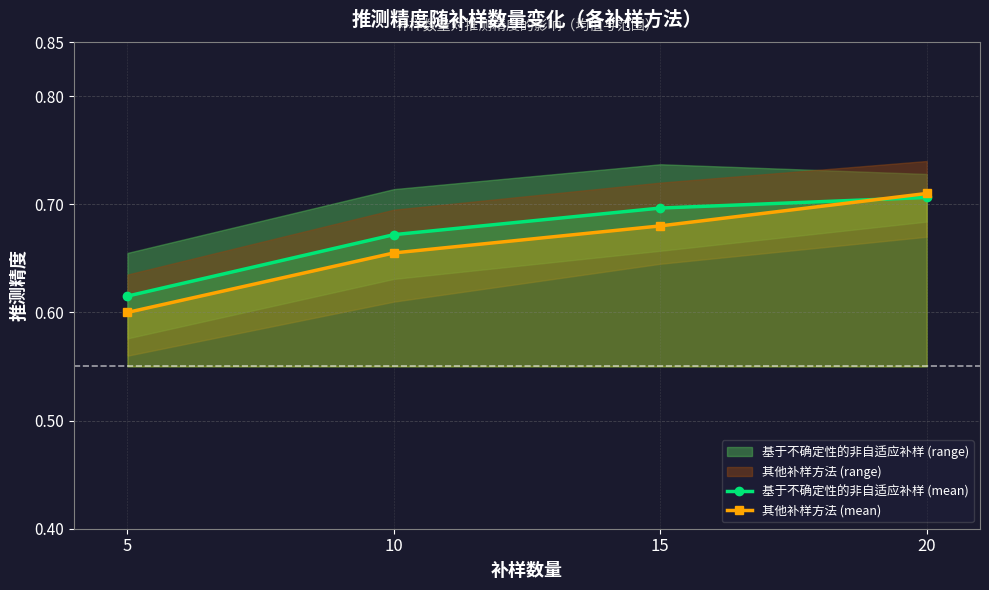

Is this an area chart (filled region under the line)?

No